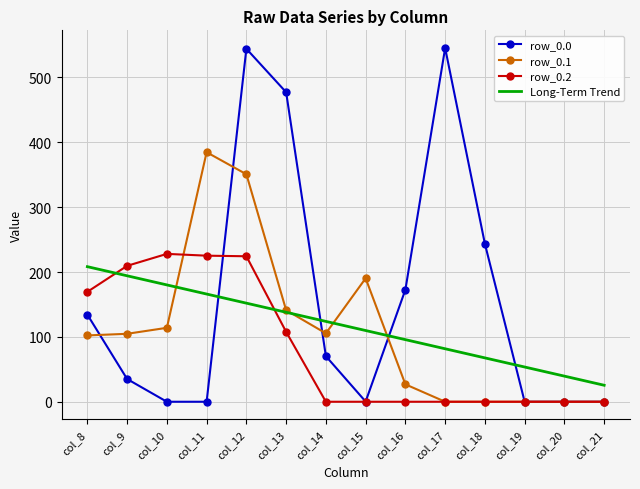

Rank the series at col_10 from lowest to highest value.

row_0.0, row_0.1, Long-Term Trend, row_0.2